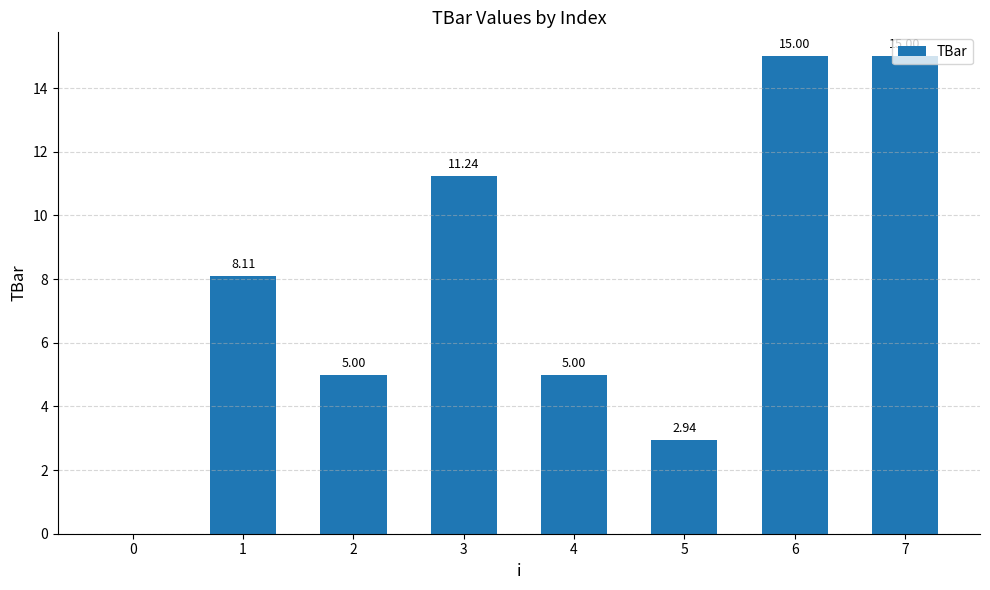

The chart shows a value of 7.7 at 4. True or false?

False